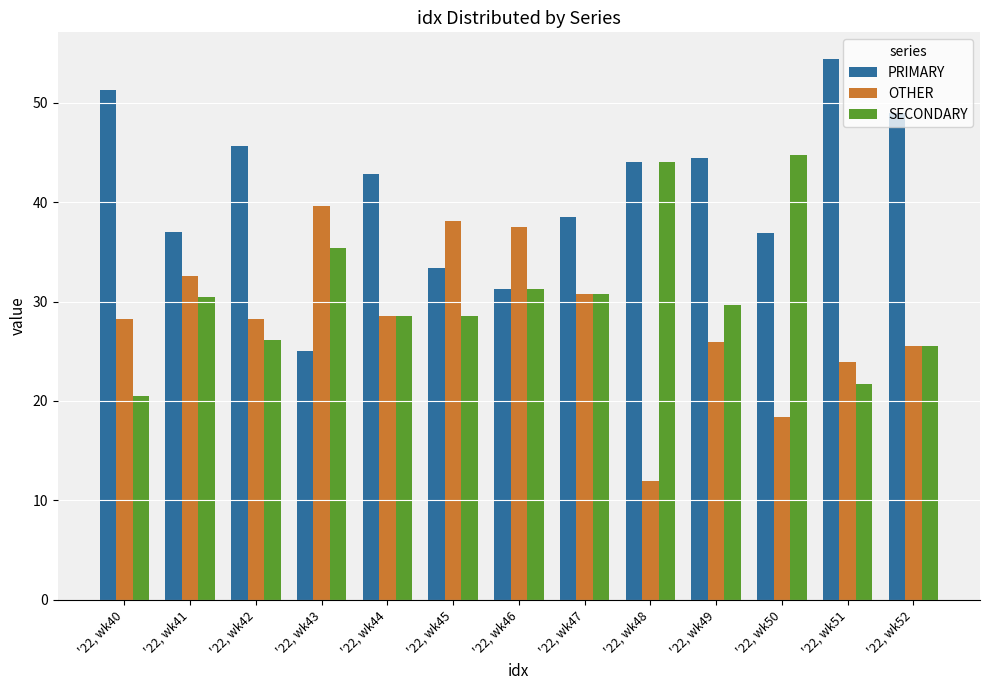

What is the average value of the SECONDARY series?

30.6